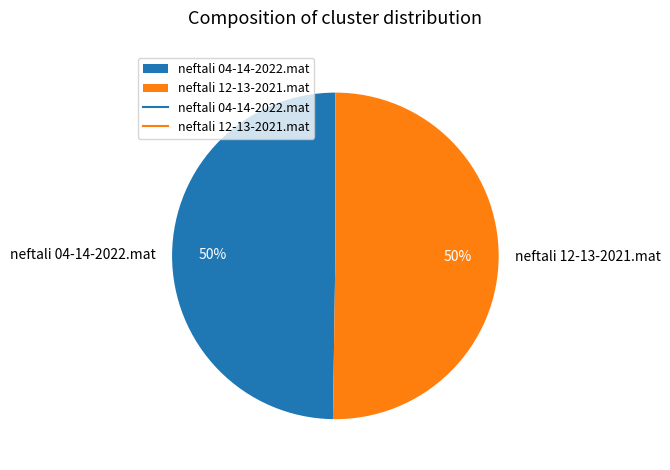

True or false: neftali 12-13-2021.mat accounts for 50% of the total.

True